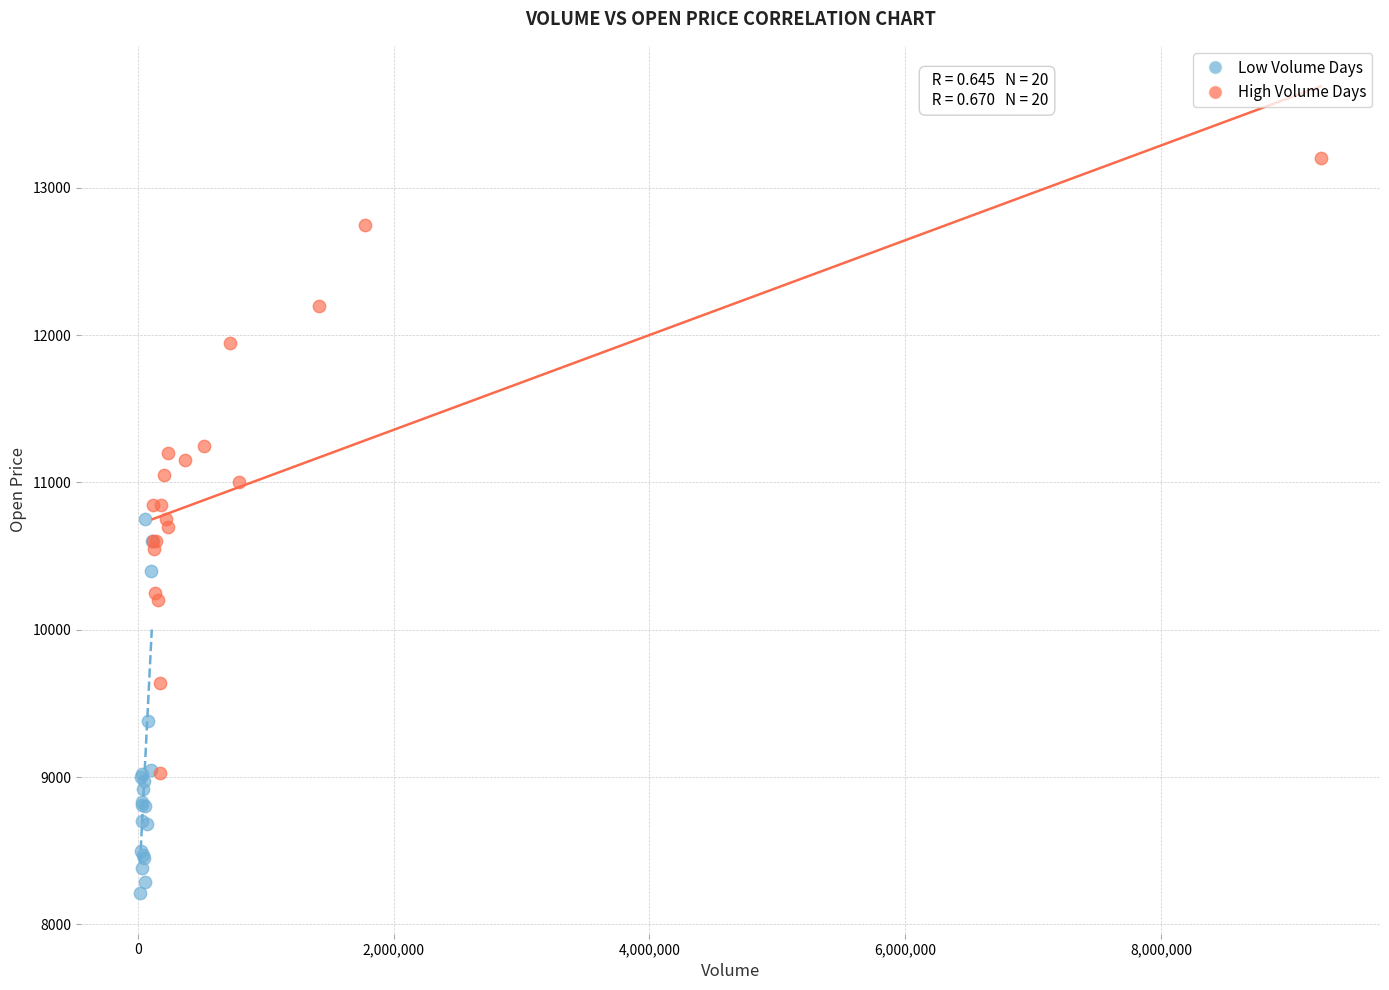

Which series contains the lowest Y value?

Low Volume Days